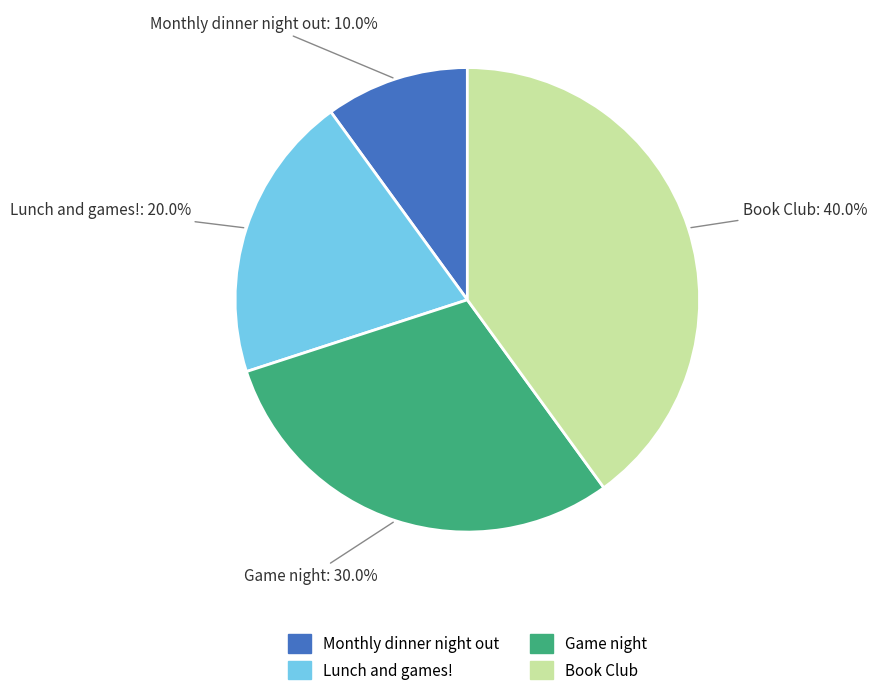

Which slice is the smallest?

Monthly dinner night out